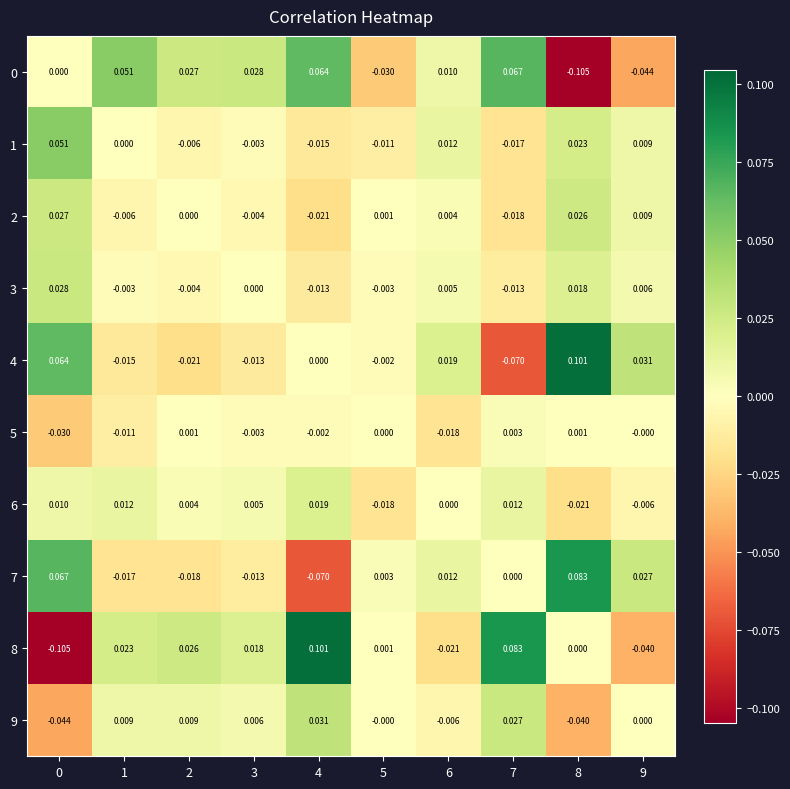

Which series has the largest total across all categories?

4